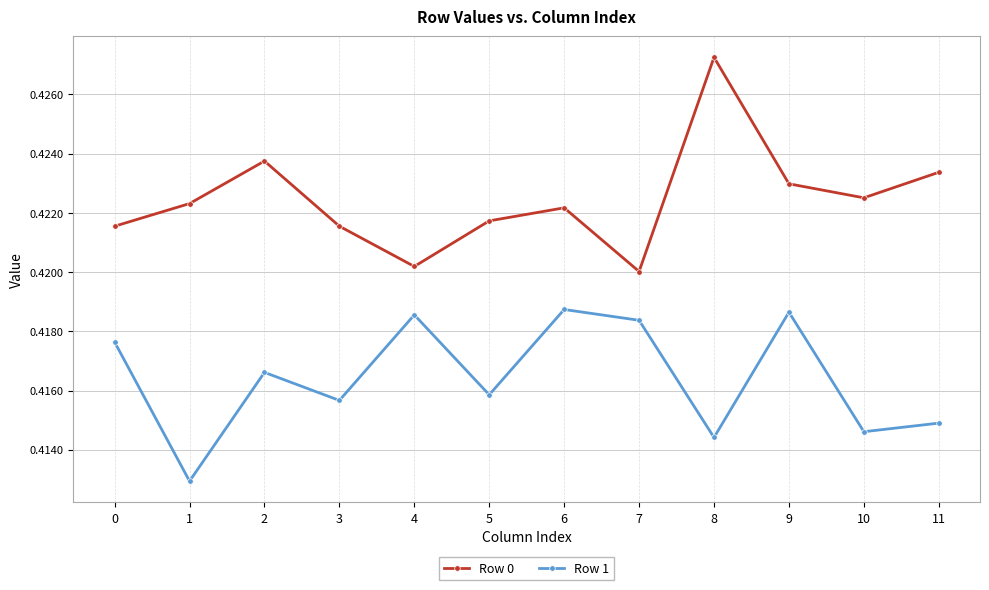

Is it true that Row 1 equals 0.2 at 2?

False